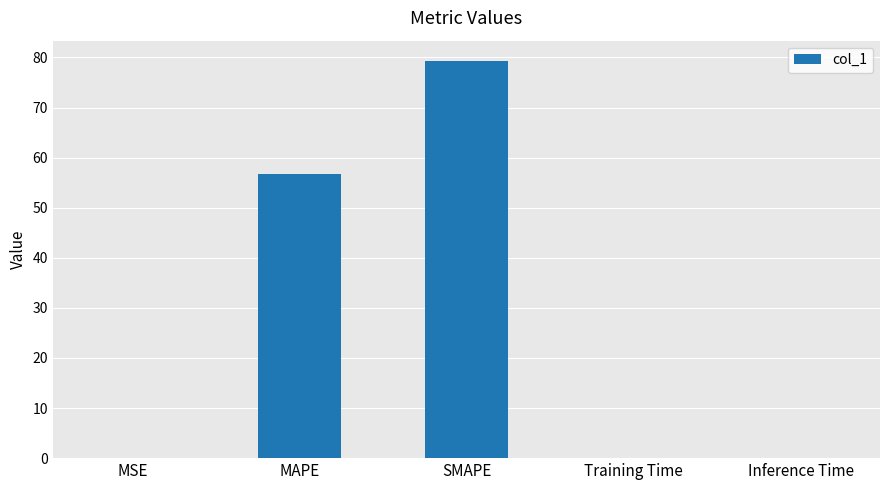

Where is the data nearest to the value 39?

MAPE